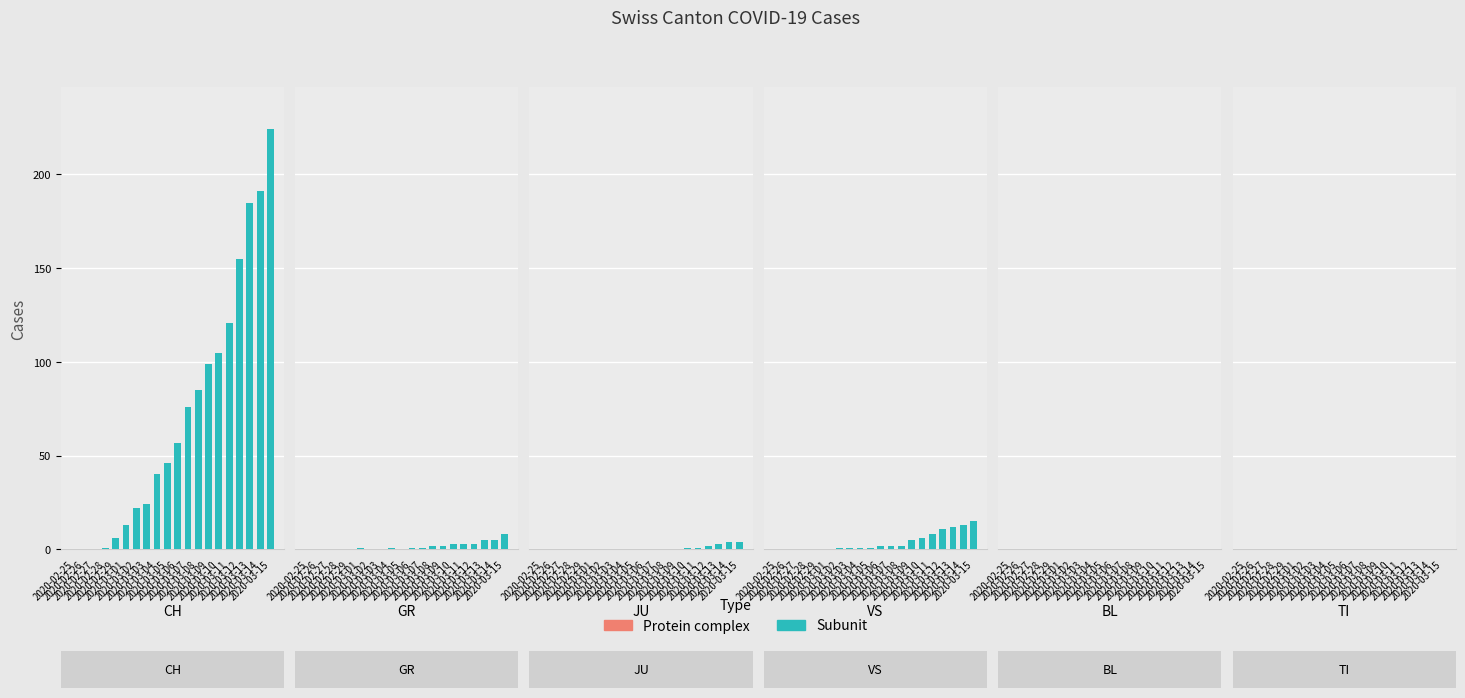

Between 2020-03-04 and 2020-03-10, which series saw the biggest shift?

Subunit